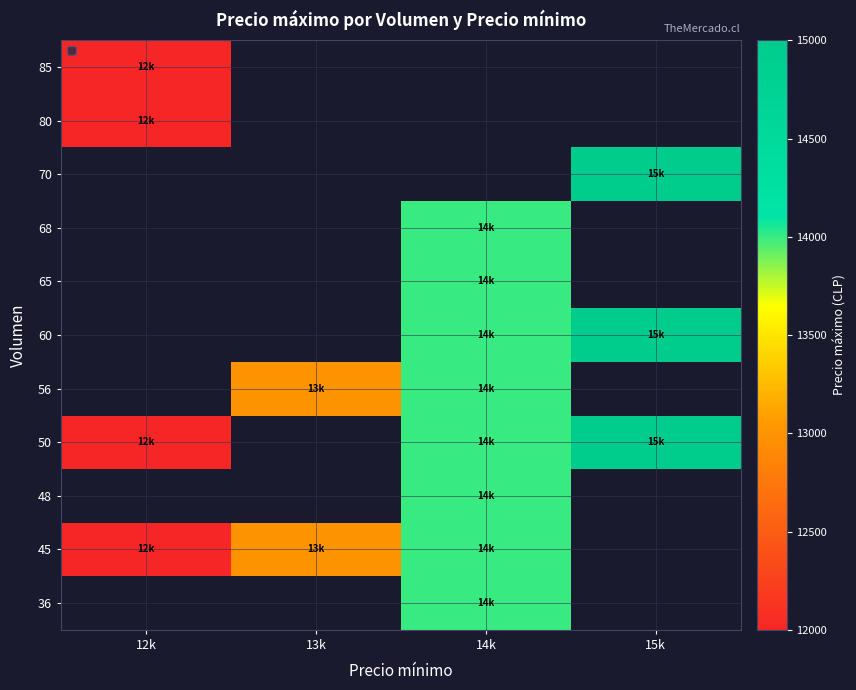

Which label corresponds to the largest value in the chart?

15k